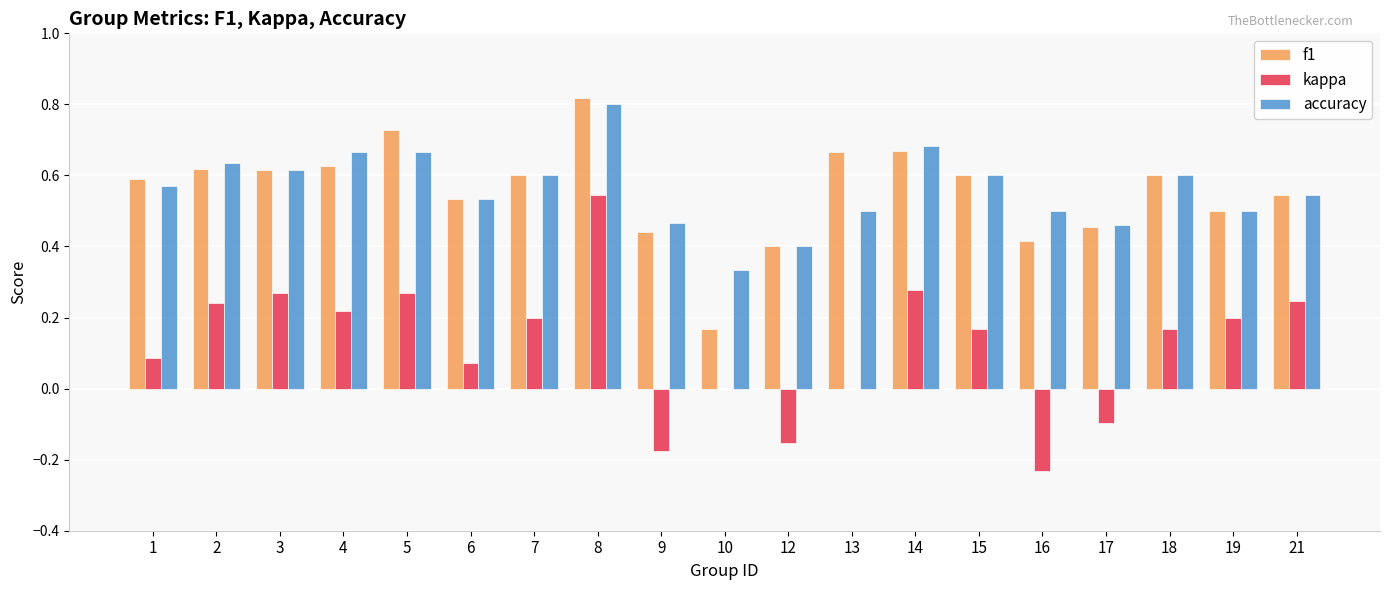

Which series changed the most between 5 and 6?

kappa